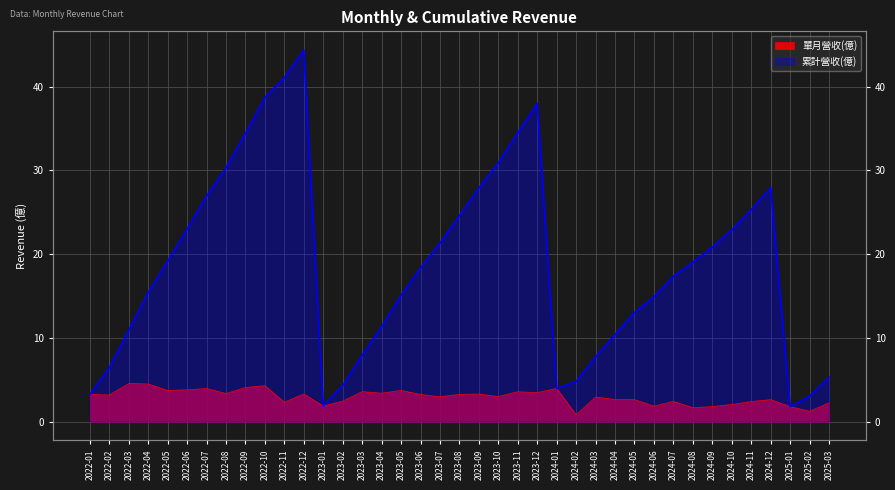

What is the greatest value displayed?

44.4